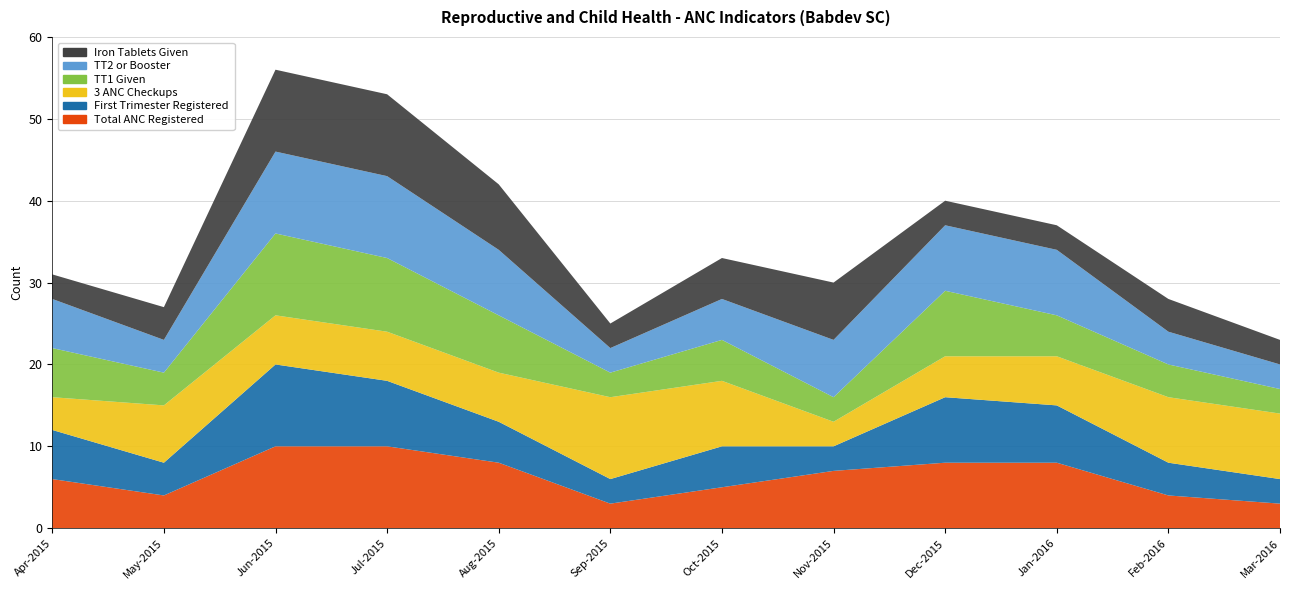

Reading left to right, transcribe all the data shown in this chart.

Total ANC Registered: 6	4	10	10	8	3	5	7	8	8	4	3
First Trimester Registered: 6	4	10	8	5	3	5	3	8	7	4	3
3 ANC Checkups: 4	7	6	6	6	10	8	3	5	6	8	8
TT1 Given: 6	4	10	9	7	3	5	3	8	5	4	3
TT2 or Booster: 6	4	10	10	8	3	5	7	8	8	4	3
Iron Tablets Given: 3	4	10	10	8	3	5	7	3	3	4	3